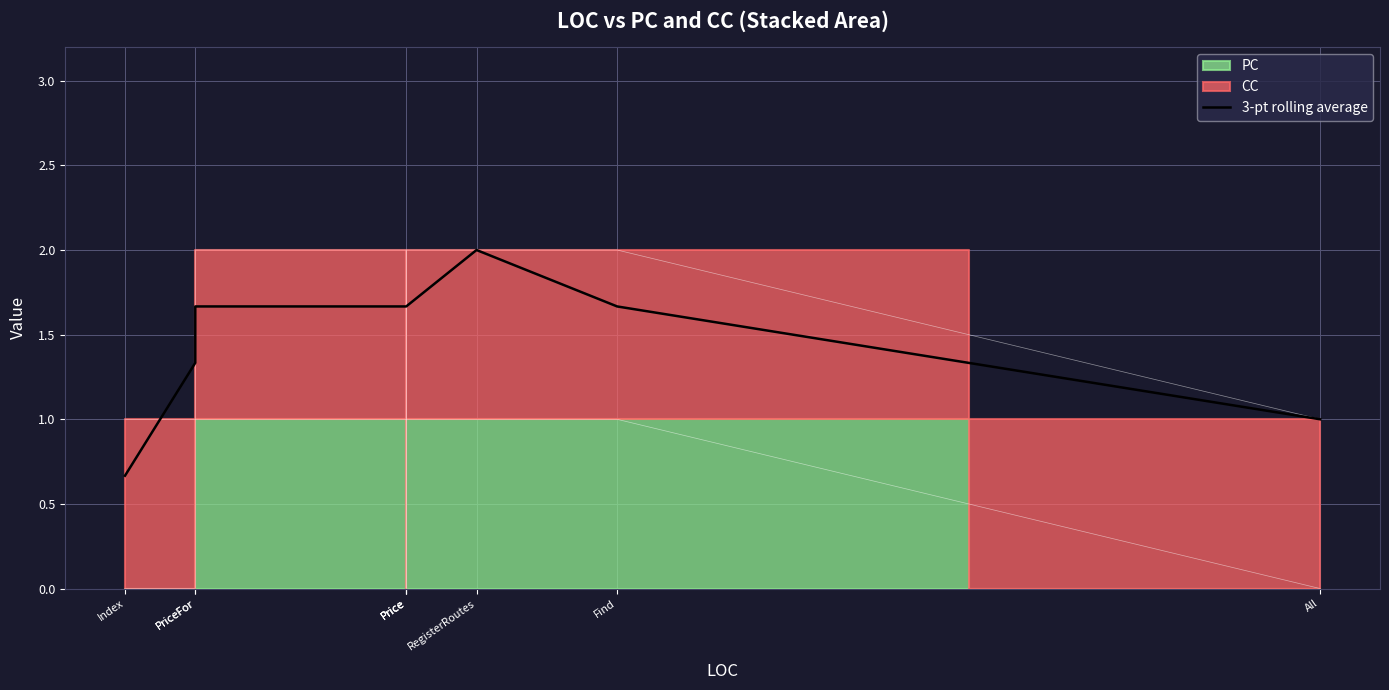

Count the values in the range 1 to 2.

8